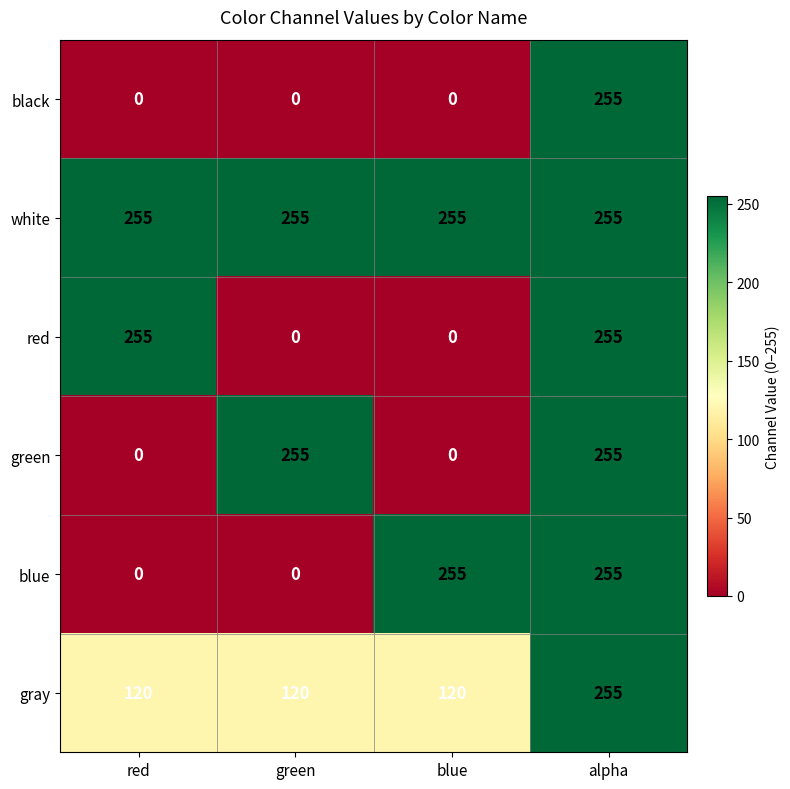

What is the difference between the highest and lowest values at red?

255